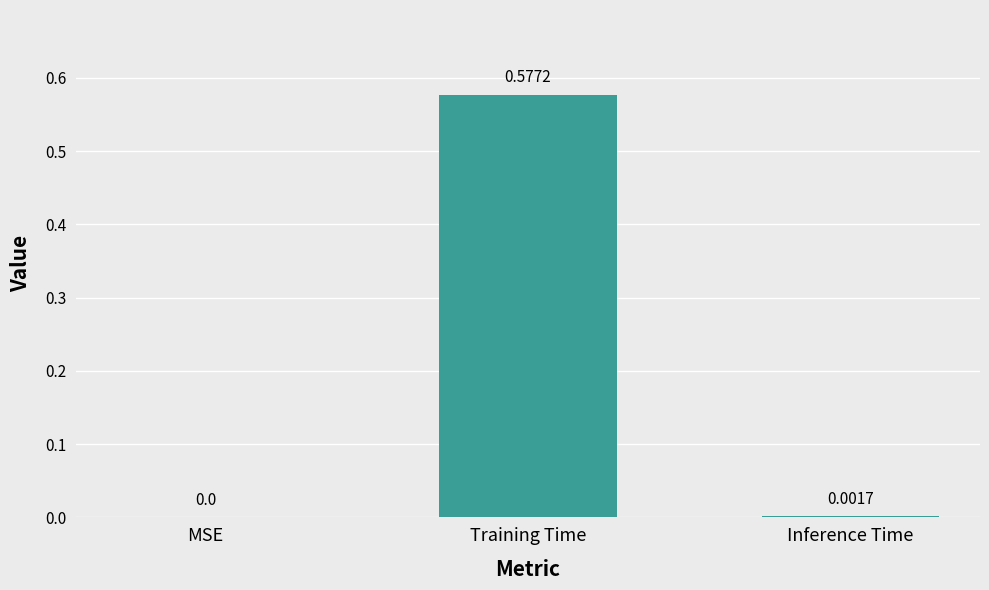

At which label is the value closest to 0?

MSE